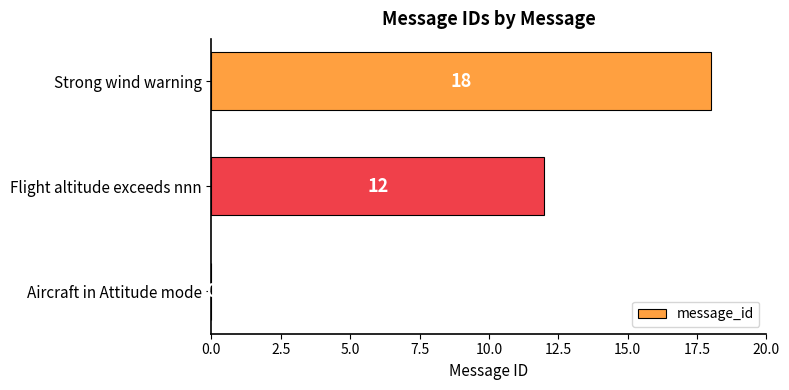

Reading bottom to top, extract all data points from this chart.

Aircraft in Attitude mode=0	Flight altitude exceeds nnn=12	Strong wind warning=18